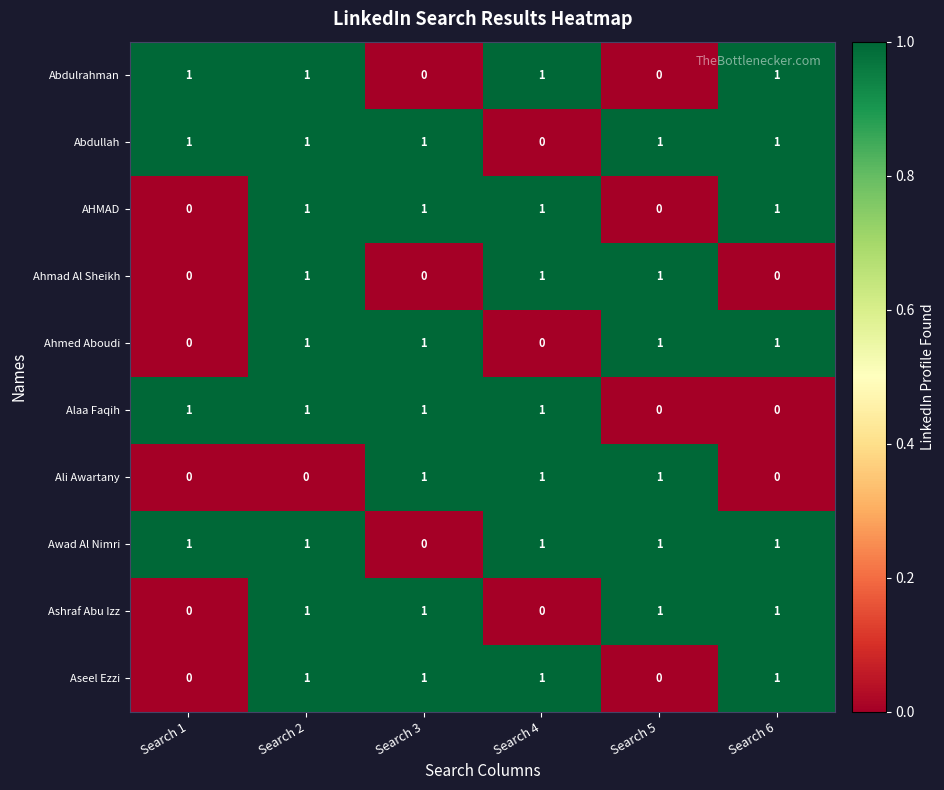

What is the sum of all Ali Awartany values?

3